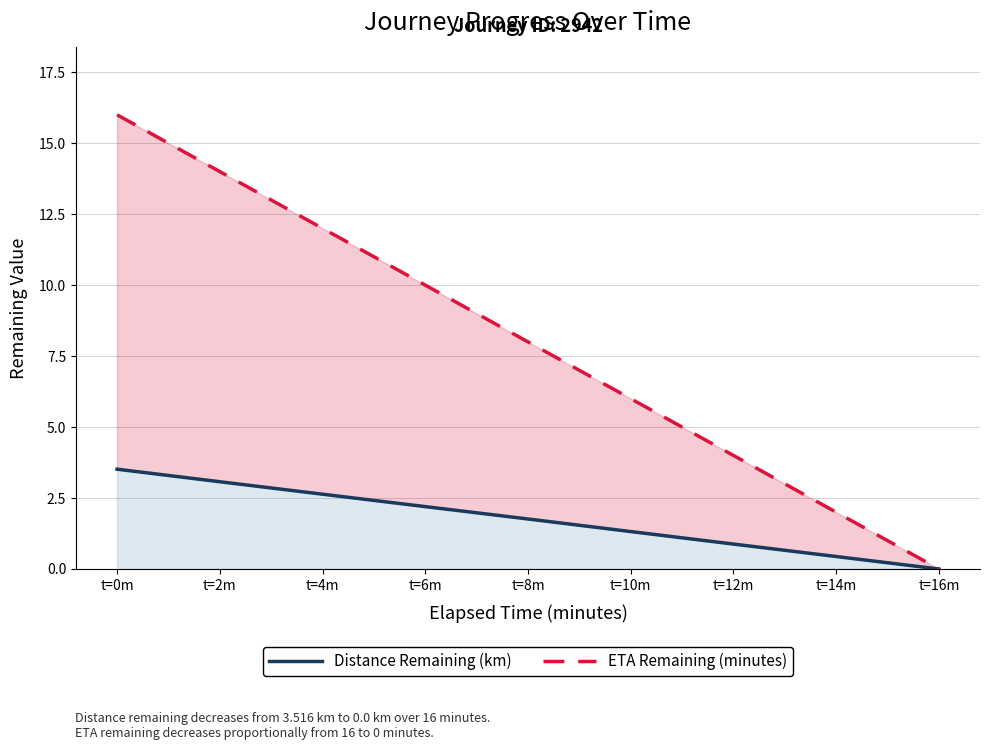

What position from the right is t=4m?

7